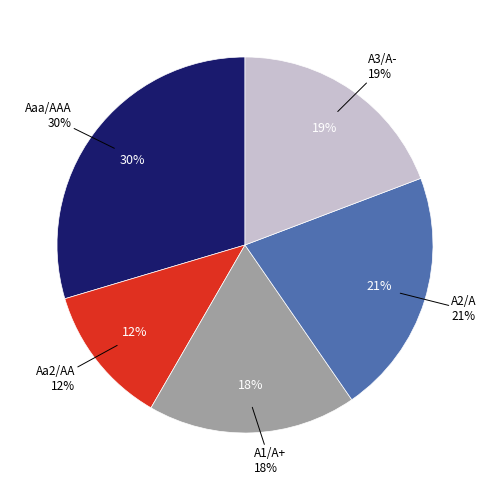

What is the largest slice in the pie chart?

Aaa/AAA